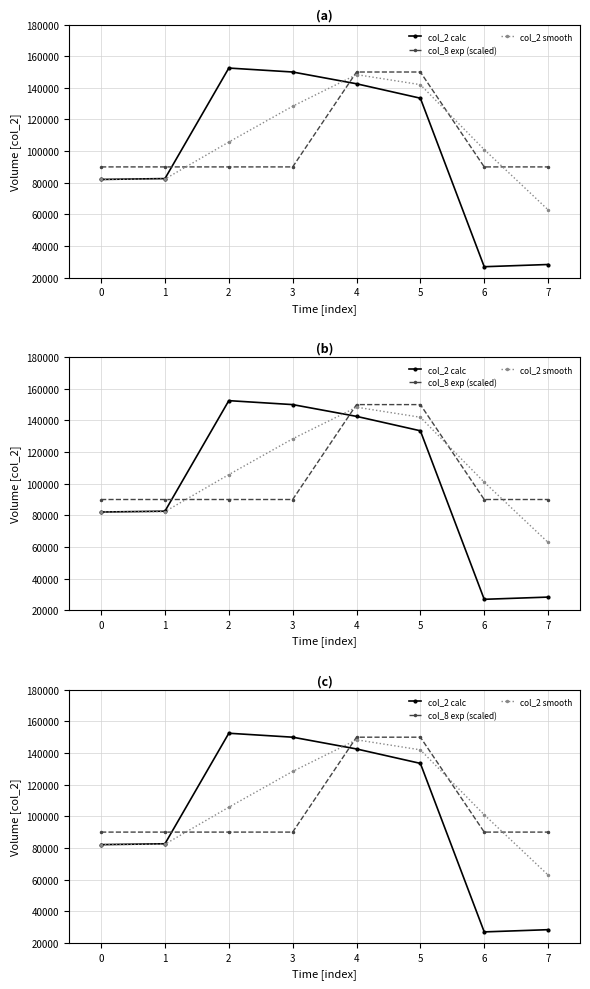

At 4, list the series in order from largest to smallest.

col_8 exp (scaled), col_2 smooth, col_2 calc